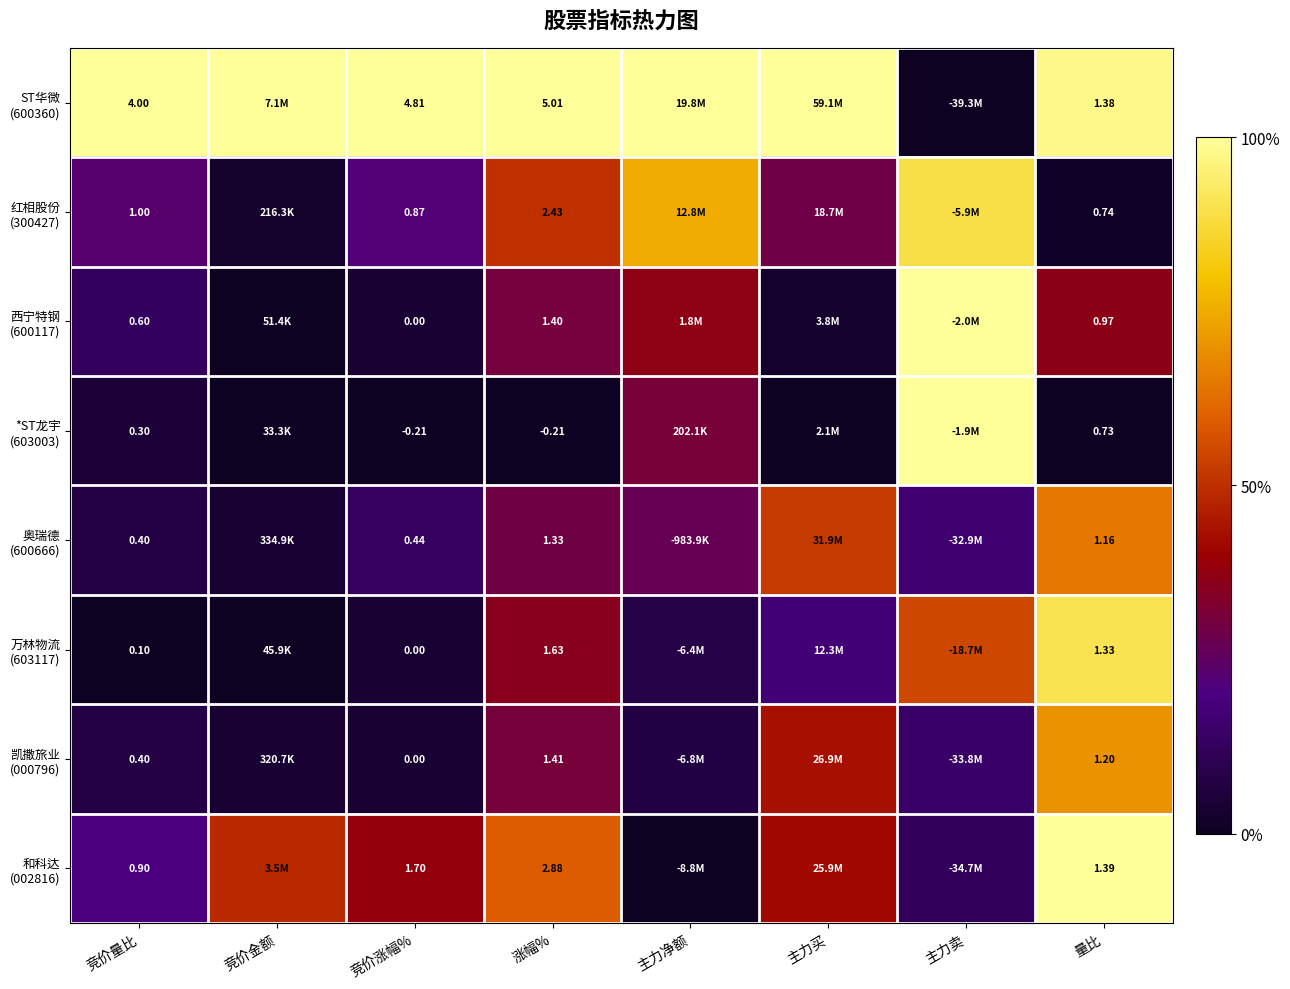

Where is 和科达 (002816) nearest to the value 50?

竞价金额